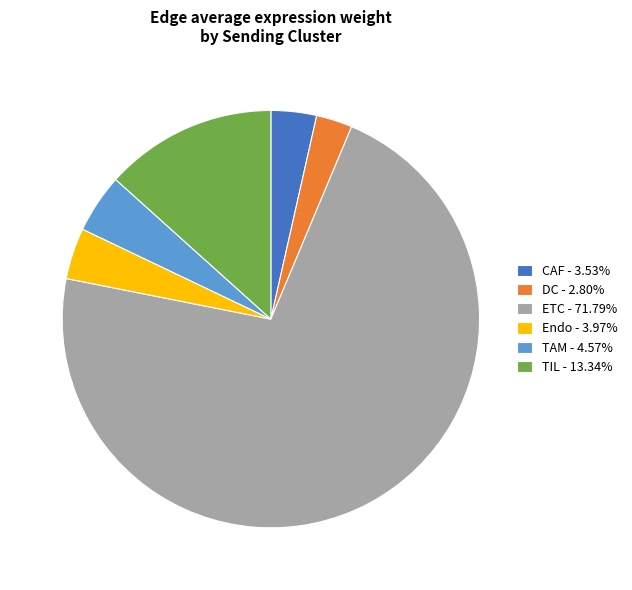

Which category has the smallest portion of the pie?

DC